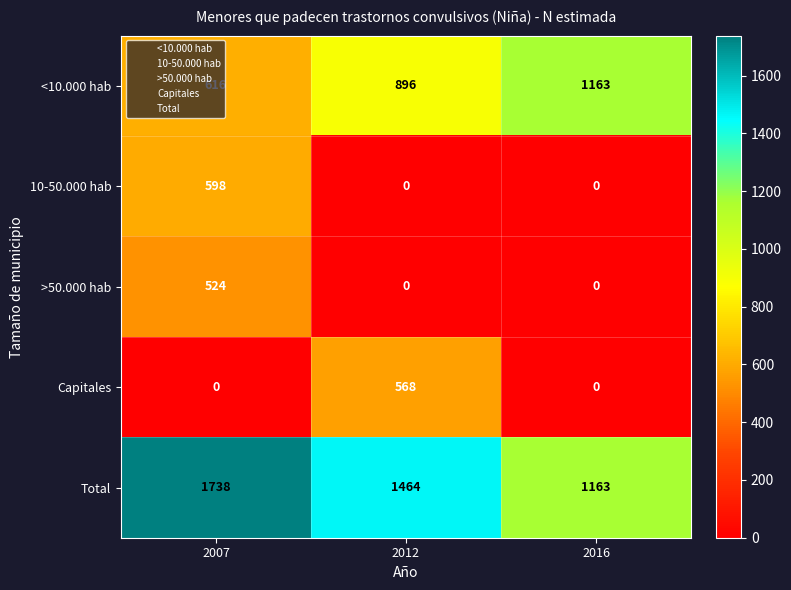

What is the maximum value shown in the chart?

1738